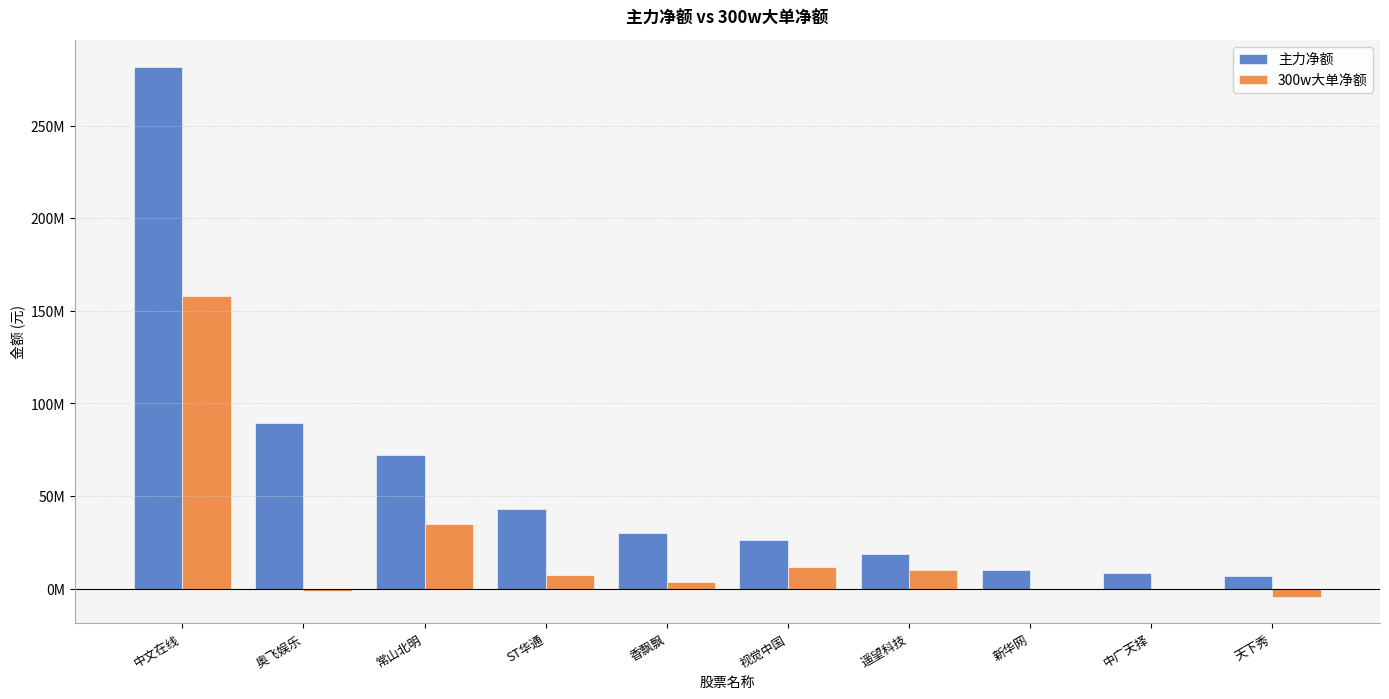

Is it true that 300w大单净额 equals 11774432 at 视觉中国?

True